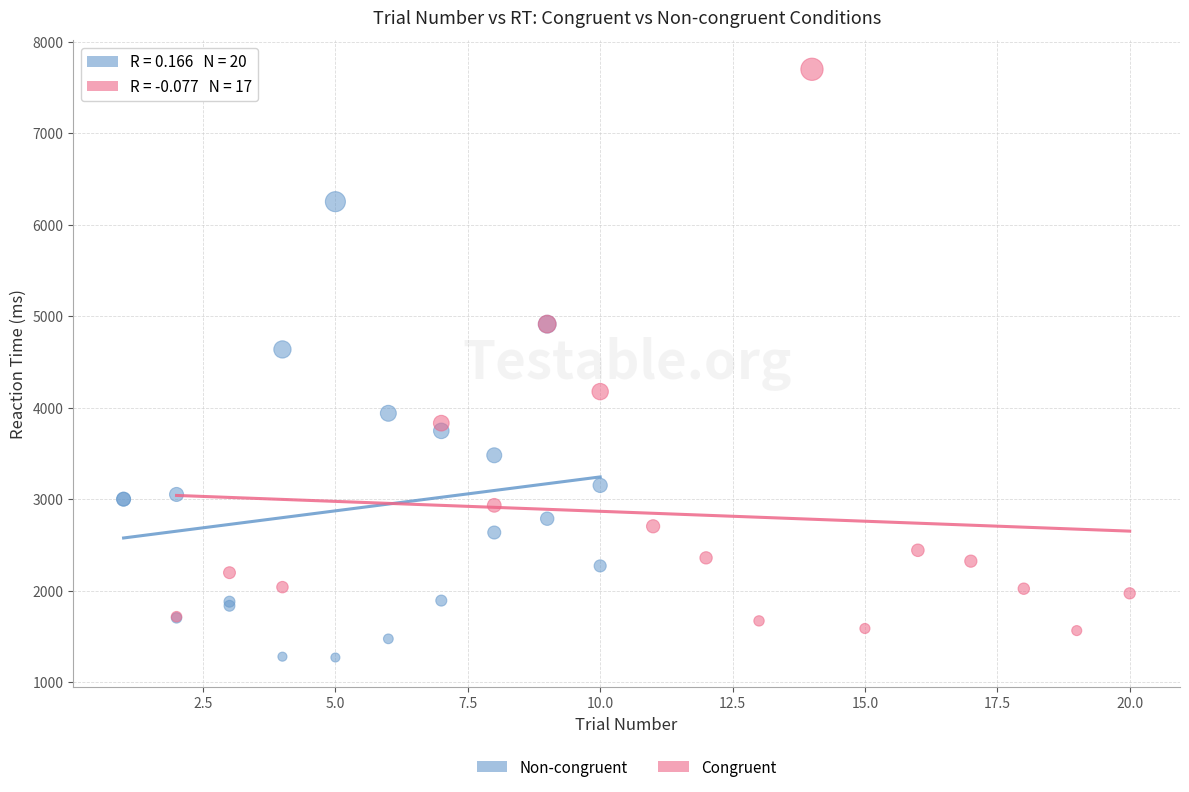

Which series contains the lowest Y value?

Non-congruent